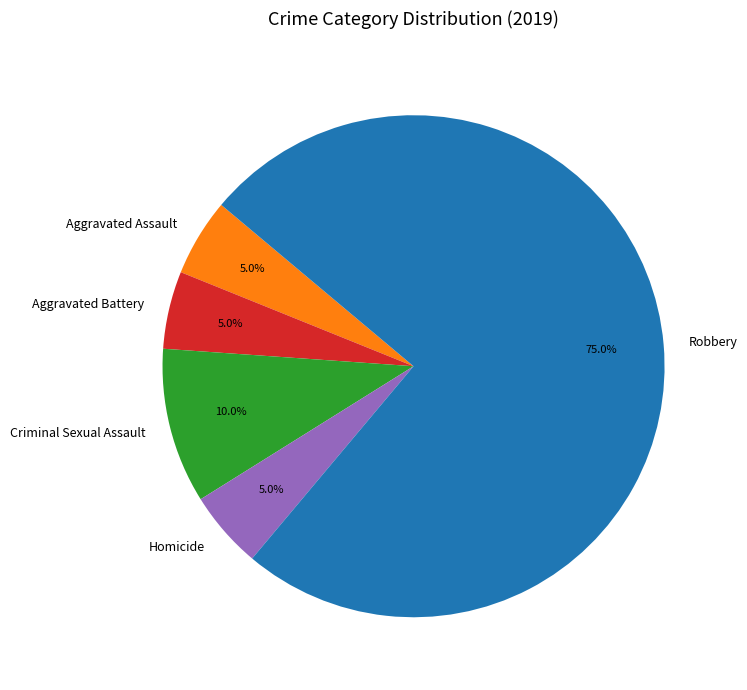

Combined, what portion of the pie is Robbery and Aggravated Battery?

80.0%